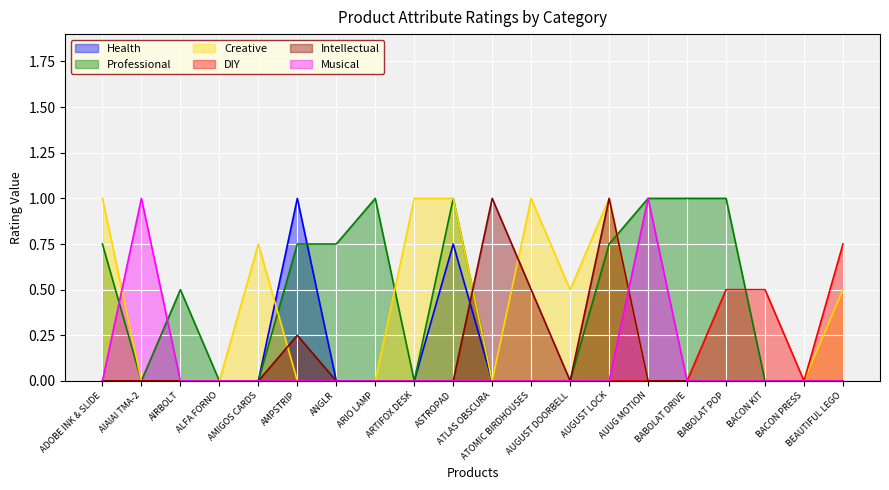

How many intersections are there between Professional and Health?

1